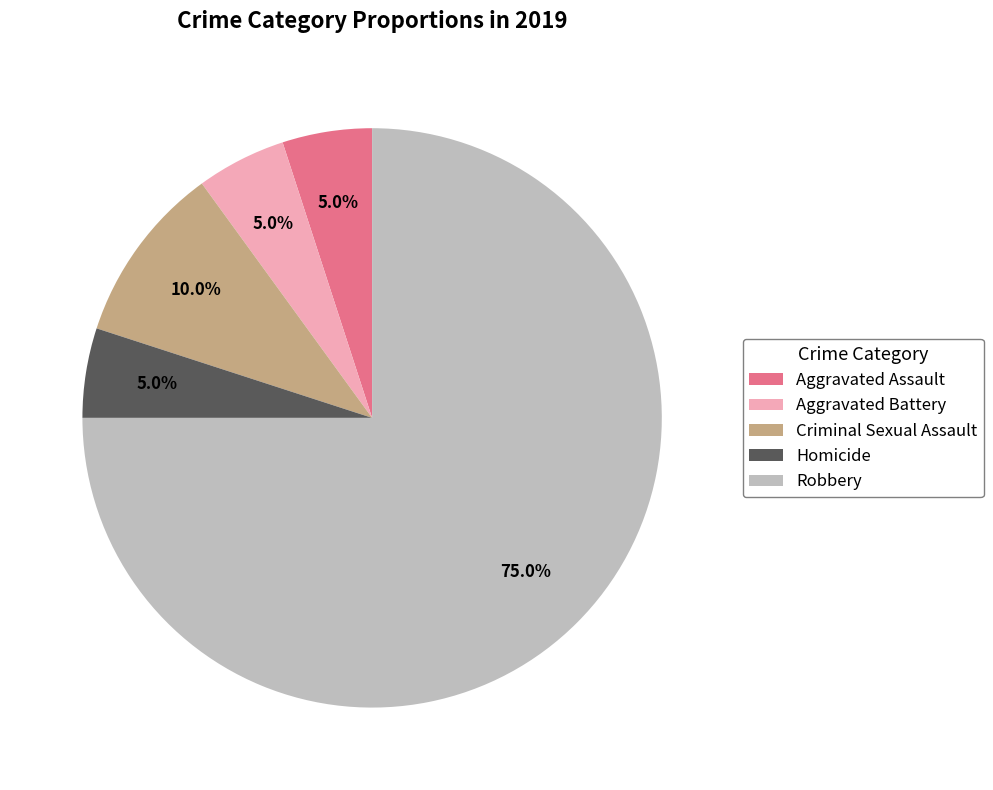

Does any single category account for the majority?

Yes